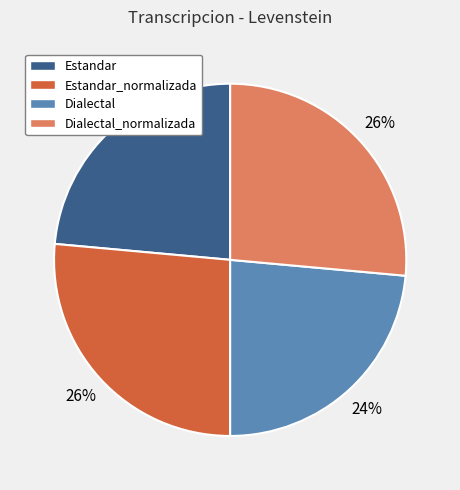

Is there a majority slice in this chart?

No